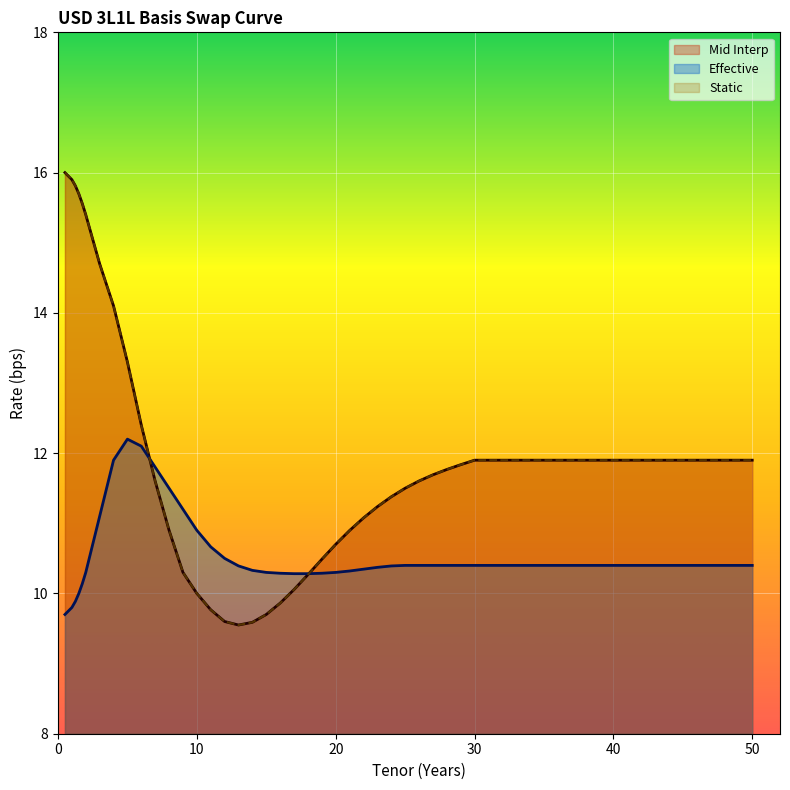

True or false: Effective has more than 0 interior local peaks.

True